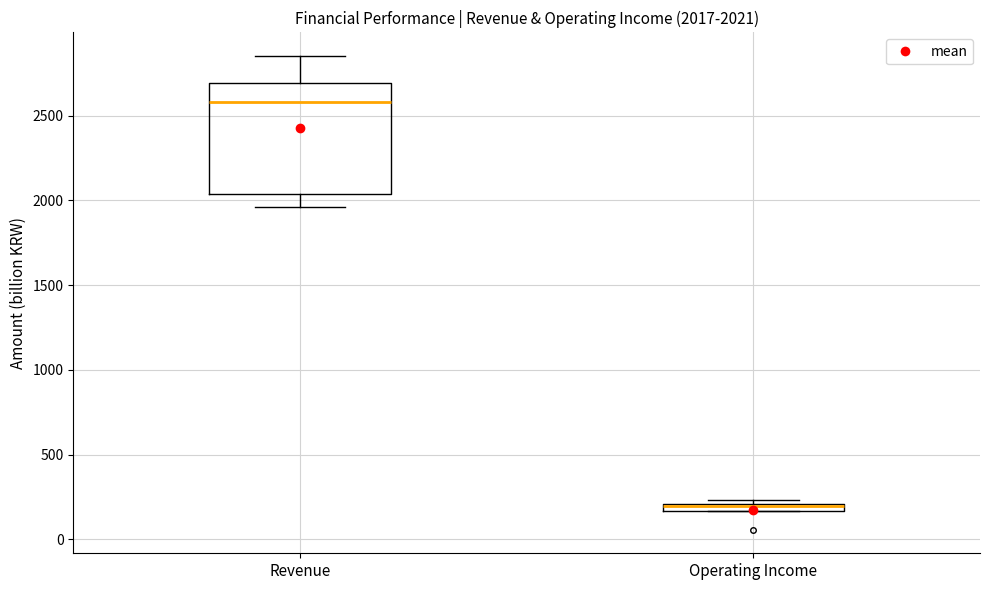

Comparing the boxes themselves (not the whiskers), which one is the tallest?

Revenue